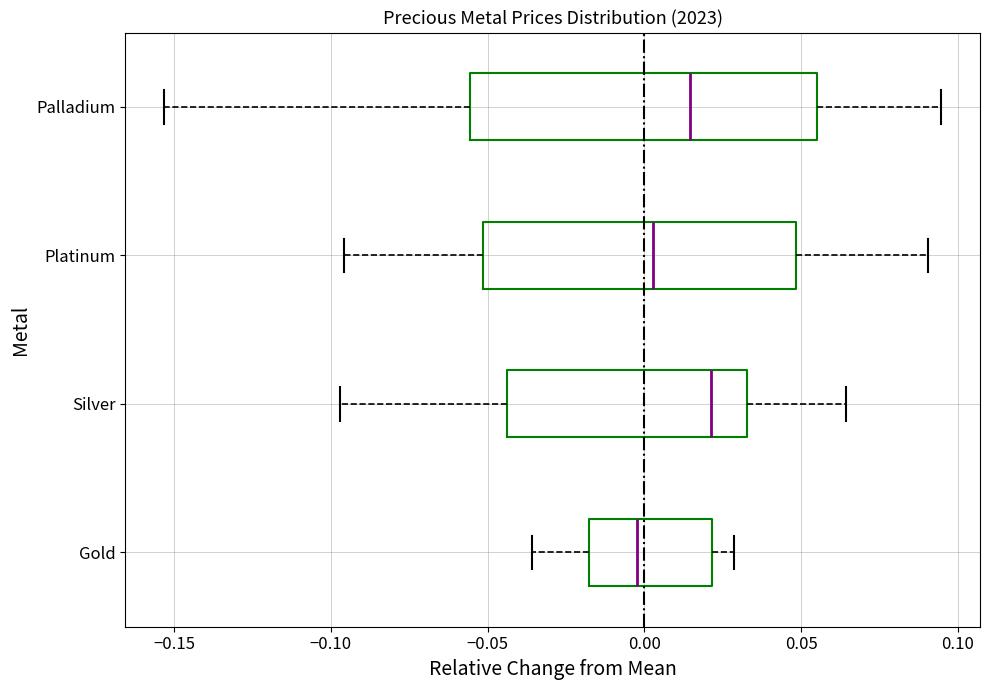

Which box is the widest, from its left edge to its right edge?

Palladium